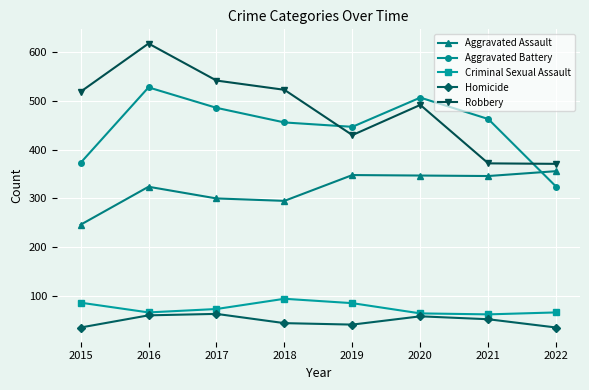

Rank the series at 2018 from highest to lowest value.

Robbery, Aggravated Battery, Aggravated Assault, Criminal Sexual Assault, Homicide